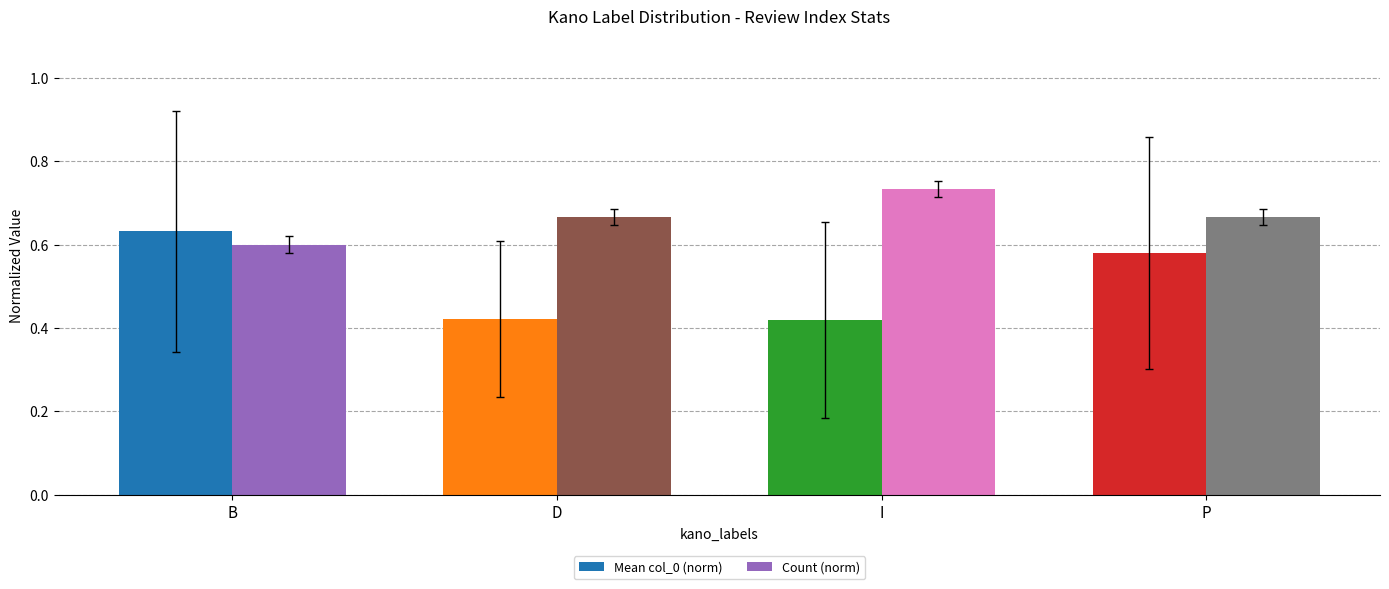

What is the total value across all series at P?

1.2